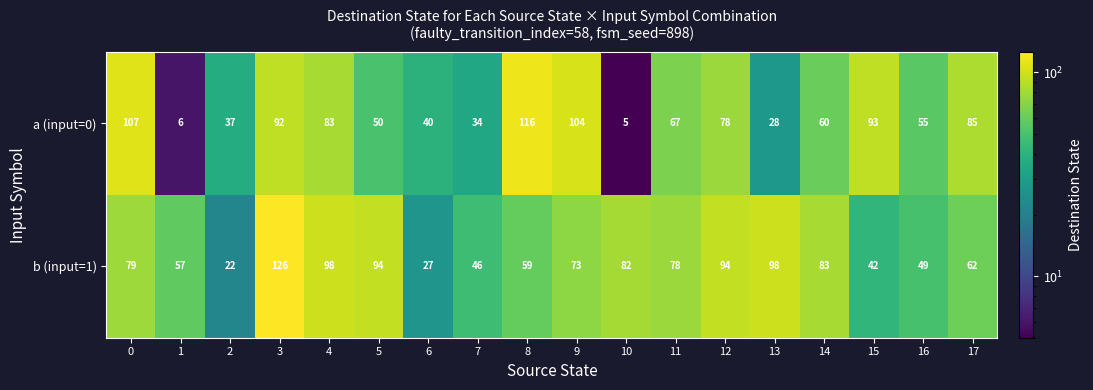

True or false: b (input=1) has a value of 30 at 2.

False